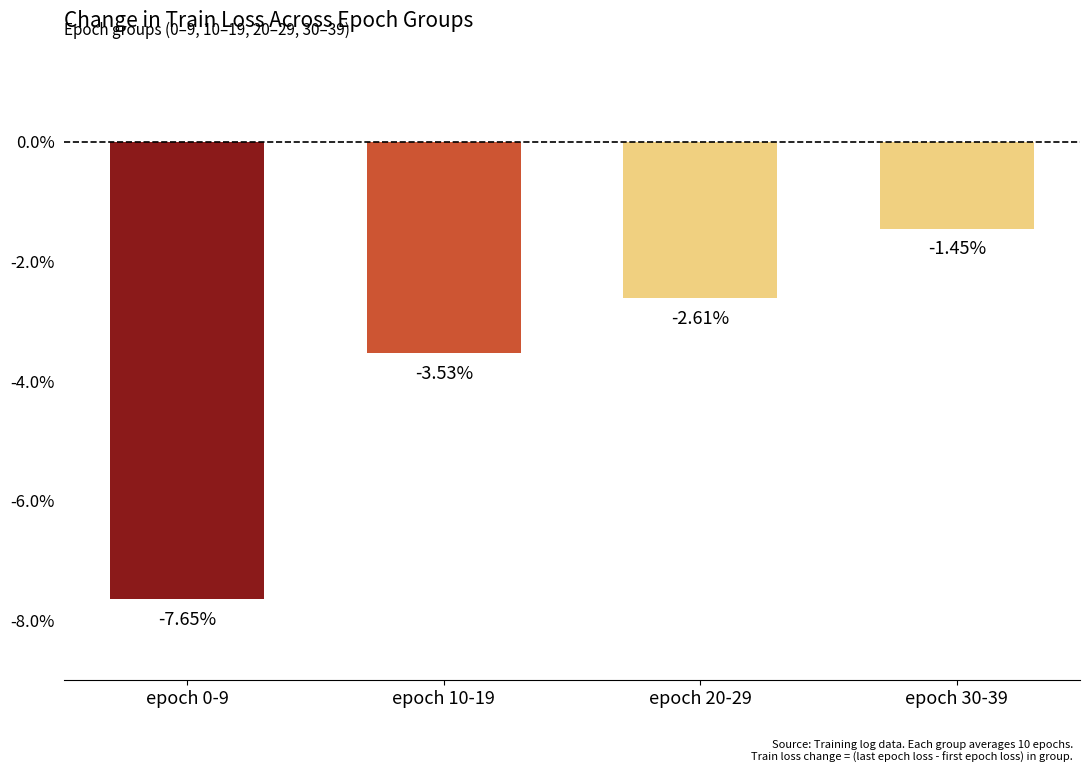

Does the chart contain any negative values?

Yes